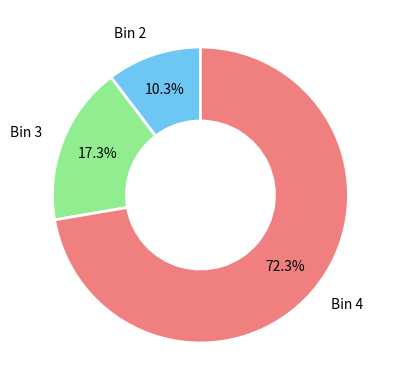

Which category accounts for the majority?

Bin 4